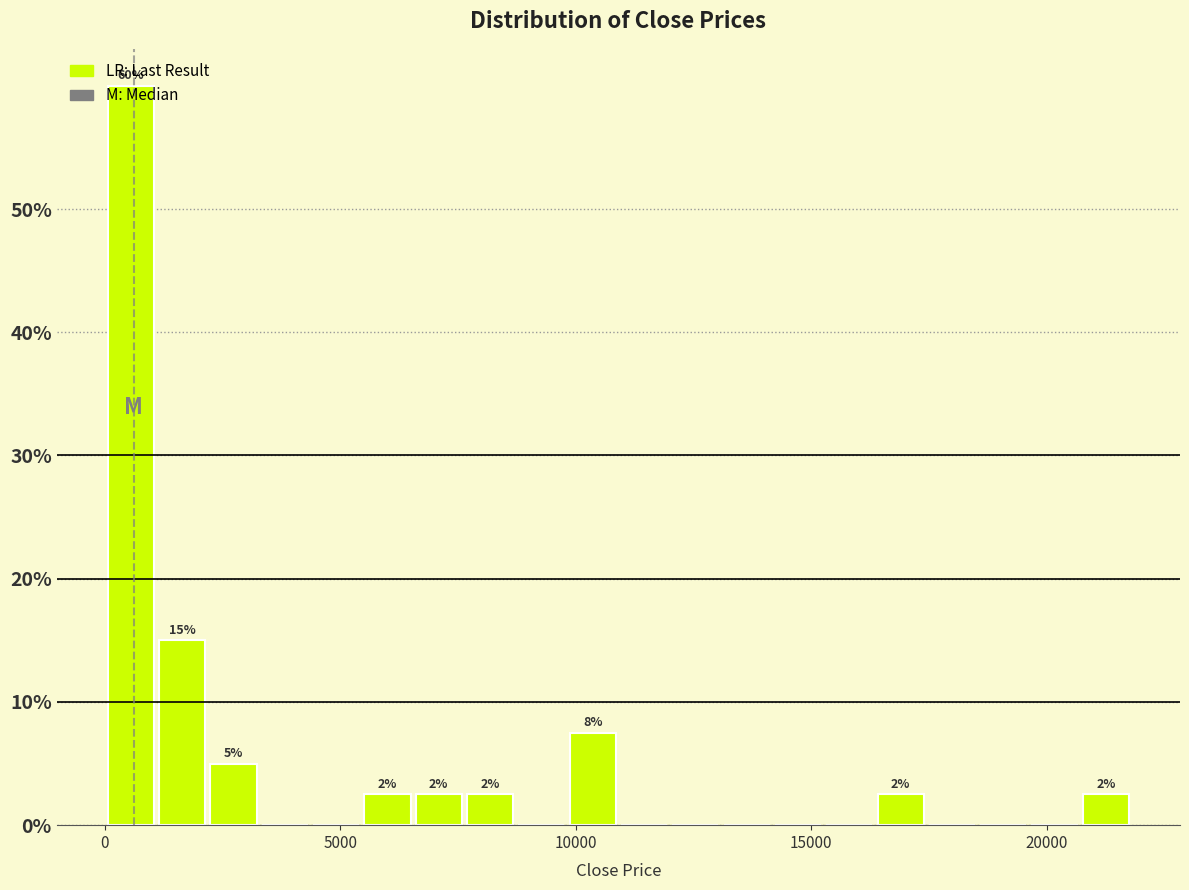

Around what value on the x-axis is the tallest bar? Give the approximate position of its centre, as read against the axis.

500